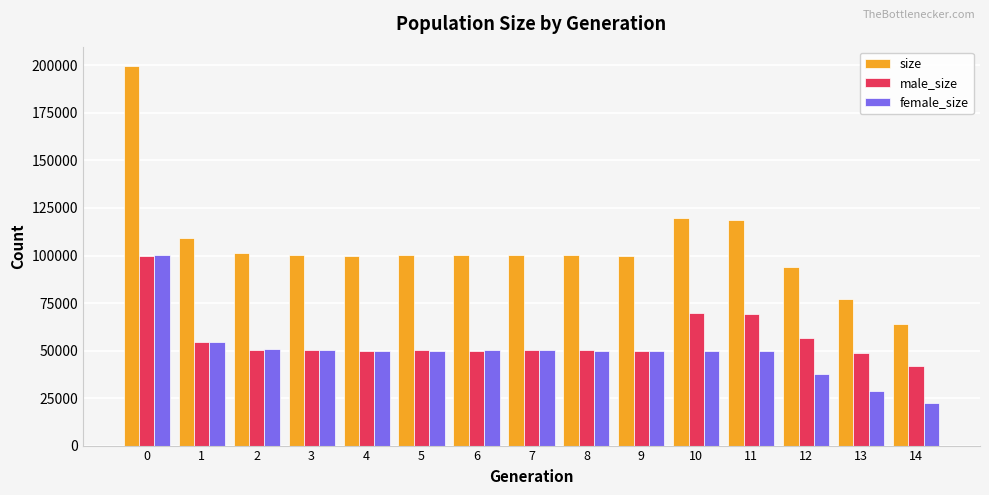

Which series has the widest spread of values?

size